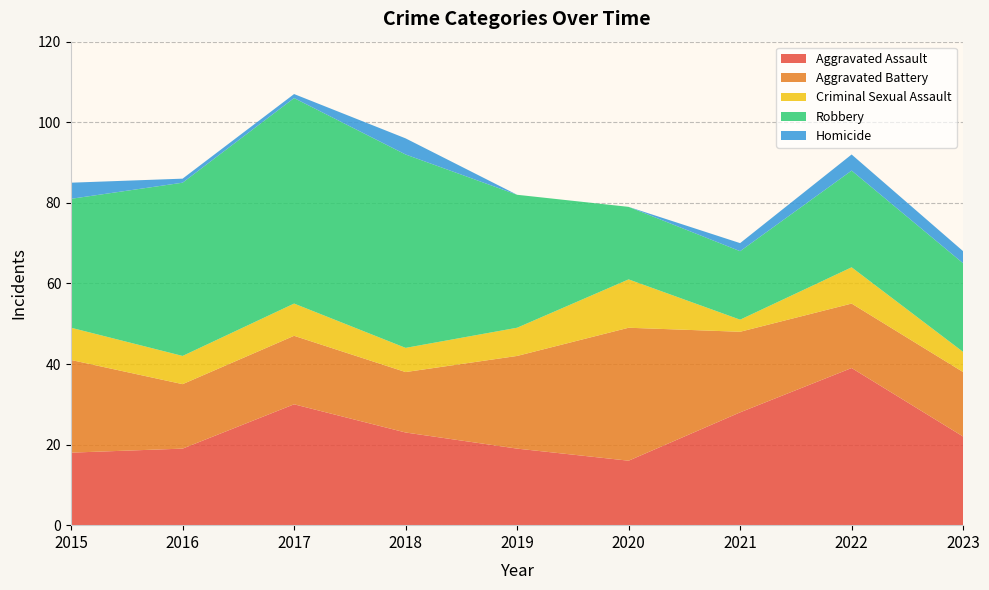

Reading left to right, list all the values displayed in this chart.

Aggravated Assault: 2015=18	2016=19	2017=30	2018=23	2019=19	2020=16	2021=28	2022=39	2023=22
Aggravated Battery: 2015=23	2016=16	2017=17	2018=15	2019=23	2020=33	2021=20	2022=16	2023=16
Criminal Sexual Assault: 2015=8	2016=7	2017=8	2018=6	2019=7	2020=12	2021=3	2022=9	2023=5
Robbery: 2015=32	2016=43	2017=51	2018=48	2019=33	2020=18	2021=17	2022=24	2023=22
Homicide: 2015=4	2016=1	2017=1	2018=4	2019=0	2020=0	2021=2	2022=4	2023=3